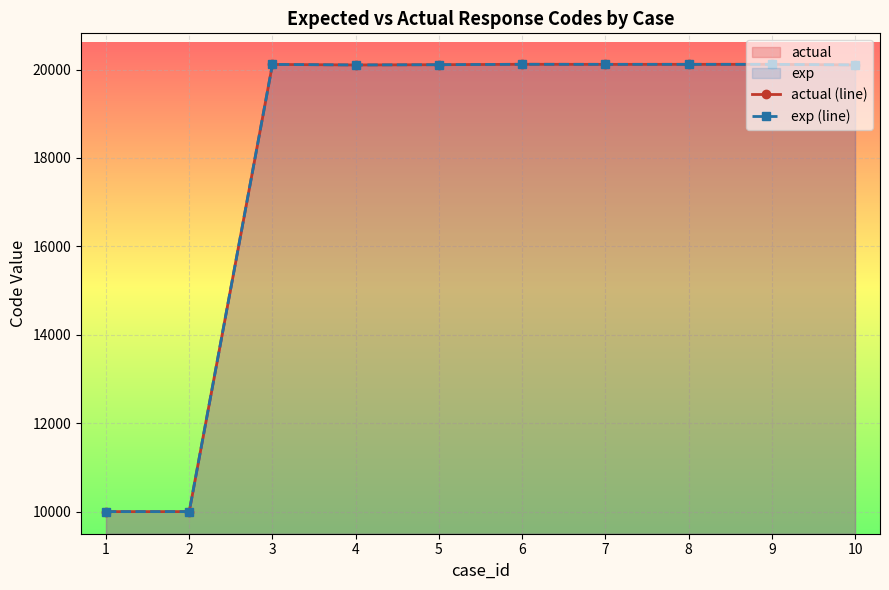

At how many categories does at least one series exceed 13599?

8